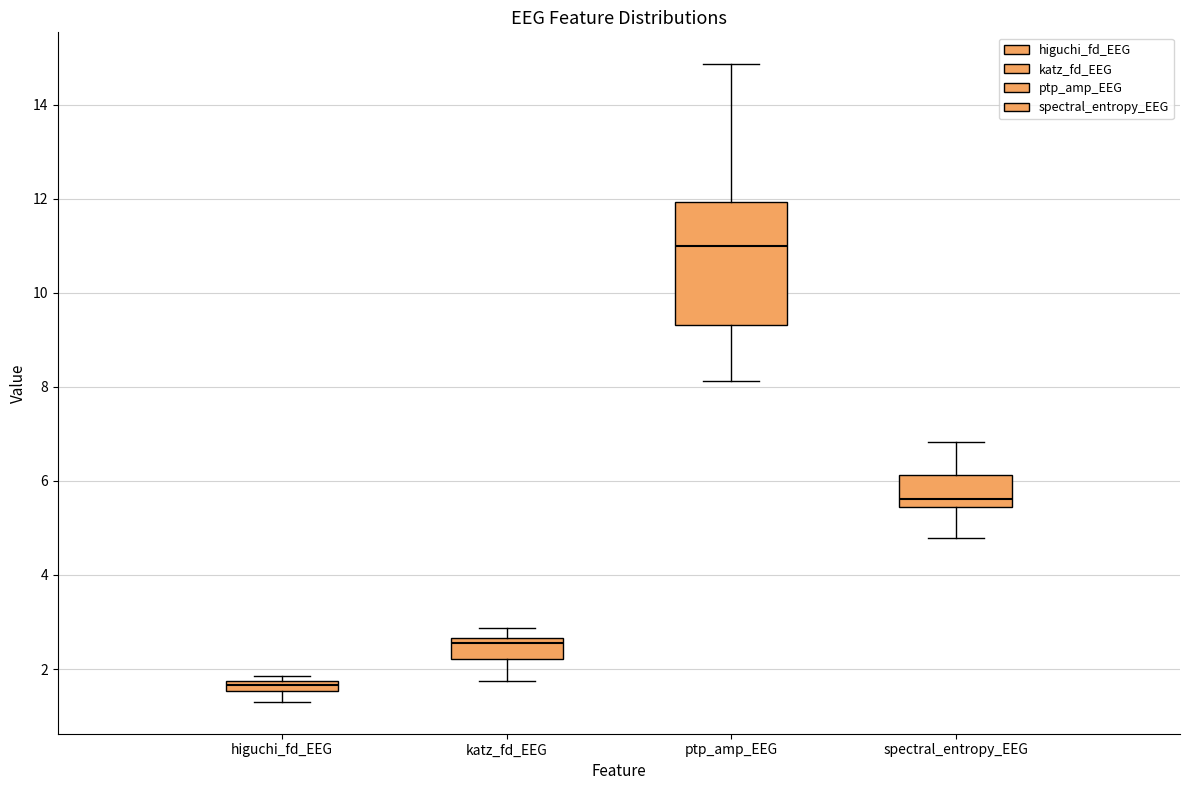

Which box has the highest median line?

ptp_amp_EEG